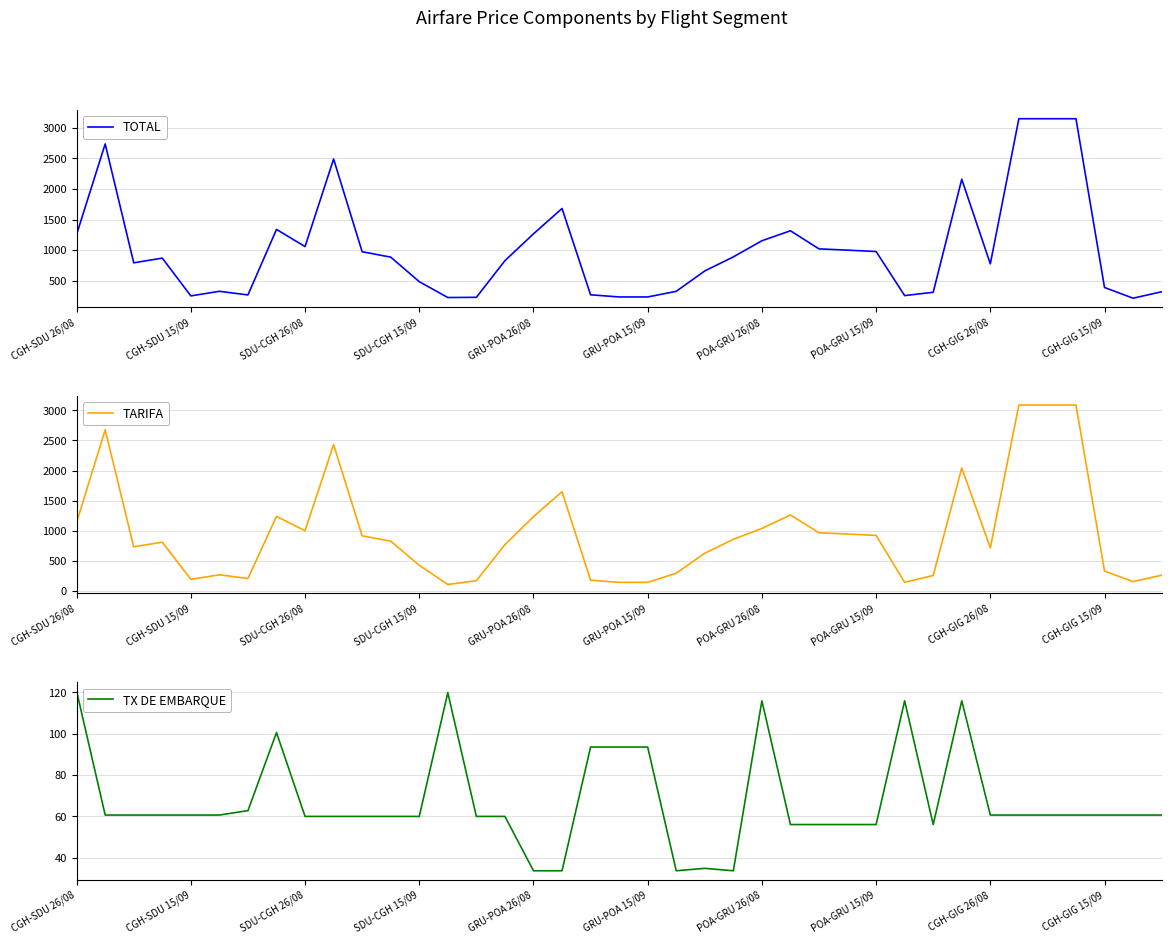

The value of TOTAL at CGH-SDU 26/08 is 1259.5. True or false?

True